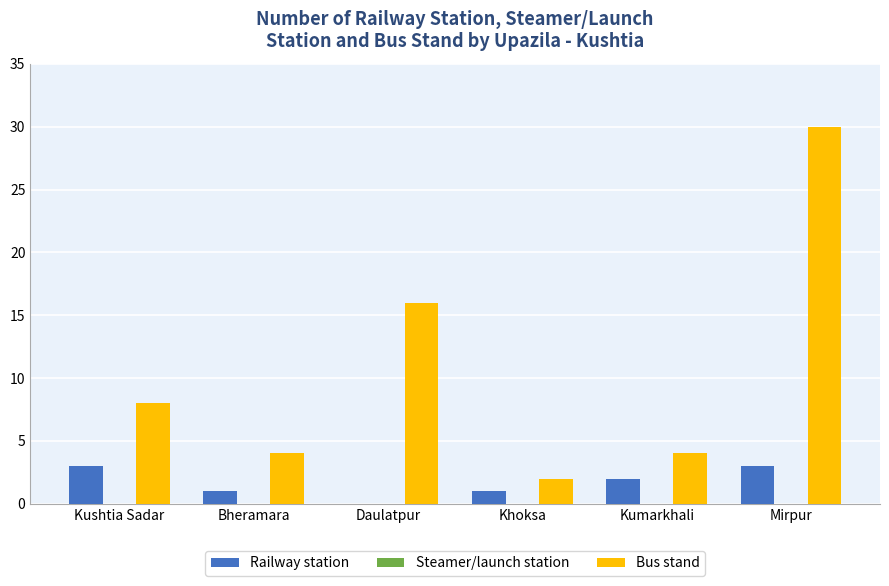

How many groups of bars are there?

6